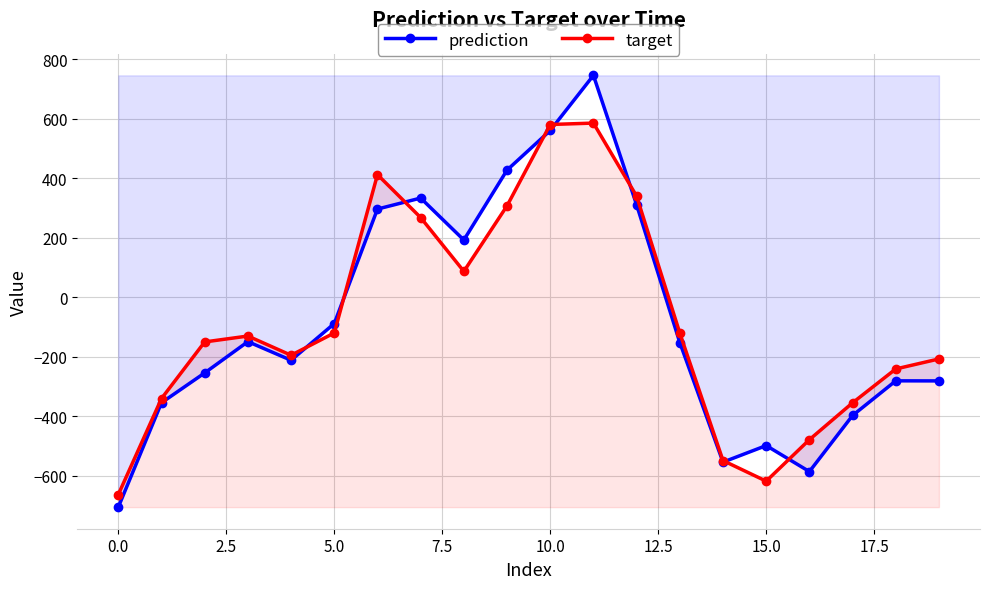

Which series ends up on top after the final intersection of prediction and target?

target